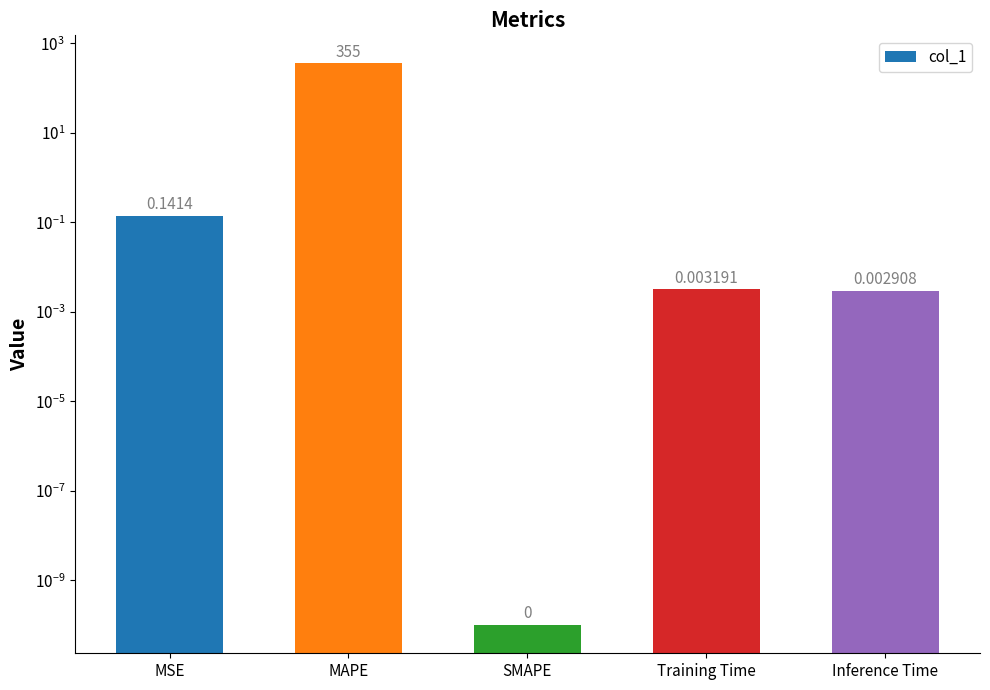

Are the bars horizontal?

No